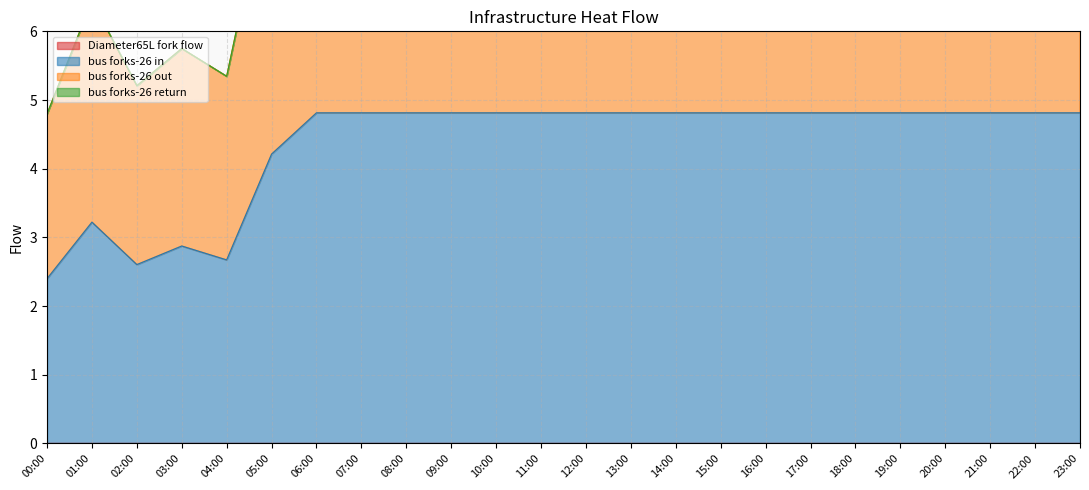

True or false: bus forks-26 in and bus forks-26 out cross at least once.

False